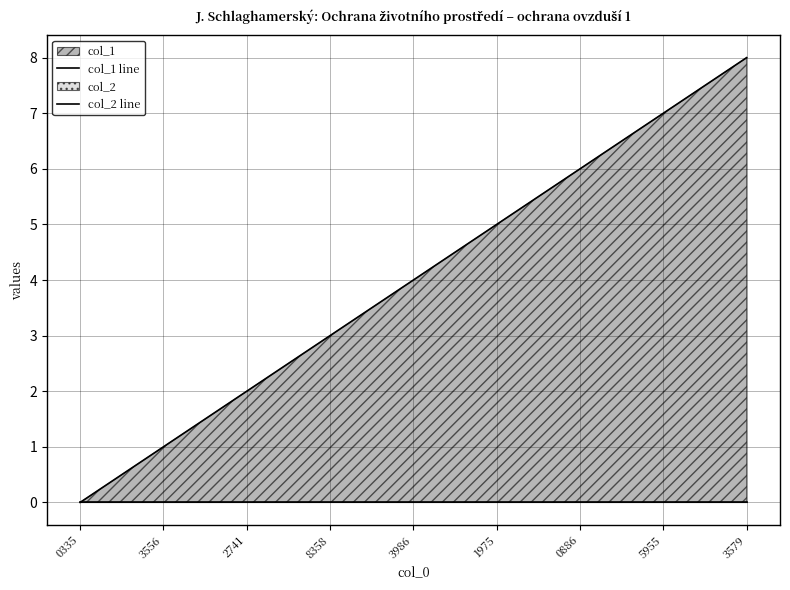

Is the value of col_1 line at 5955 greater than the value of col_2 line at 5955?

Yes